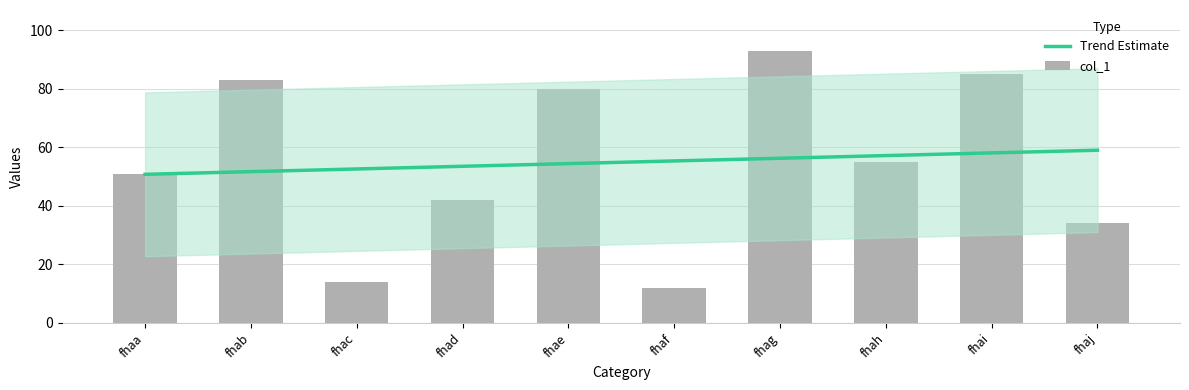

The value at fhah is 55. True or false?

True